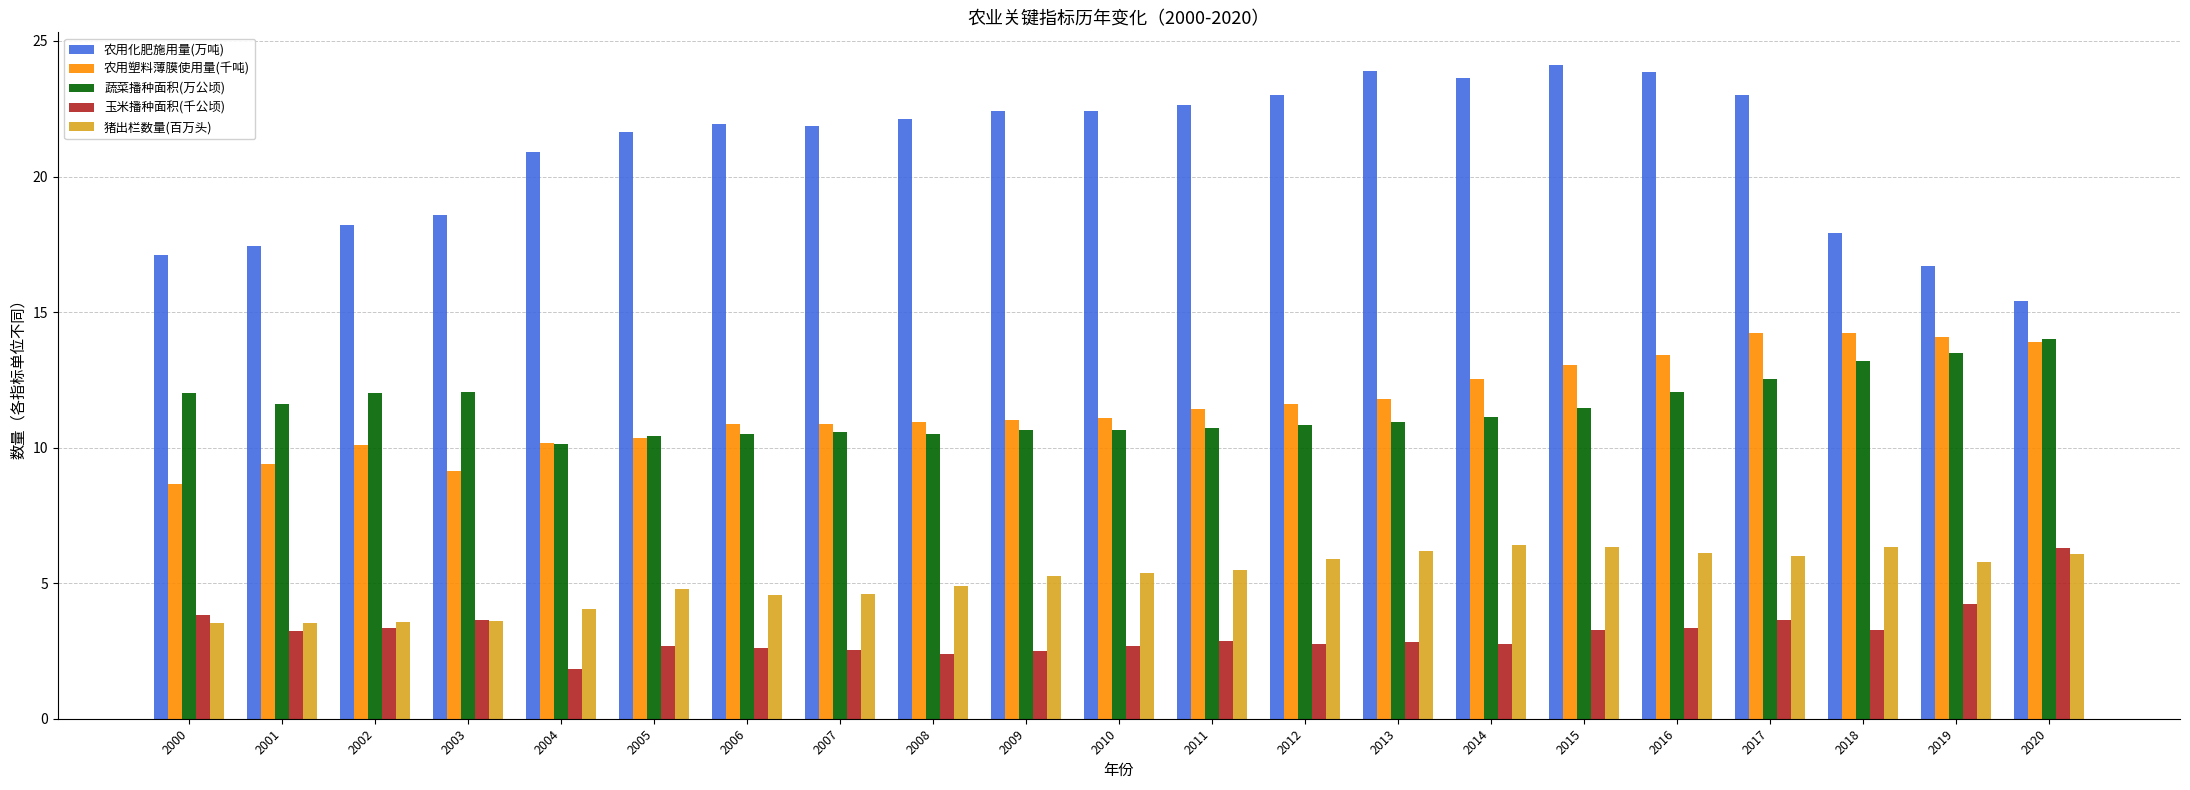

What is the approximate value of 农用塑料薄膜使用量(千吨) at 2019?

14.1